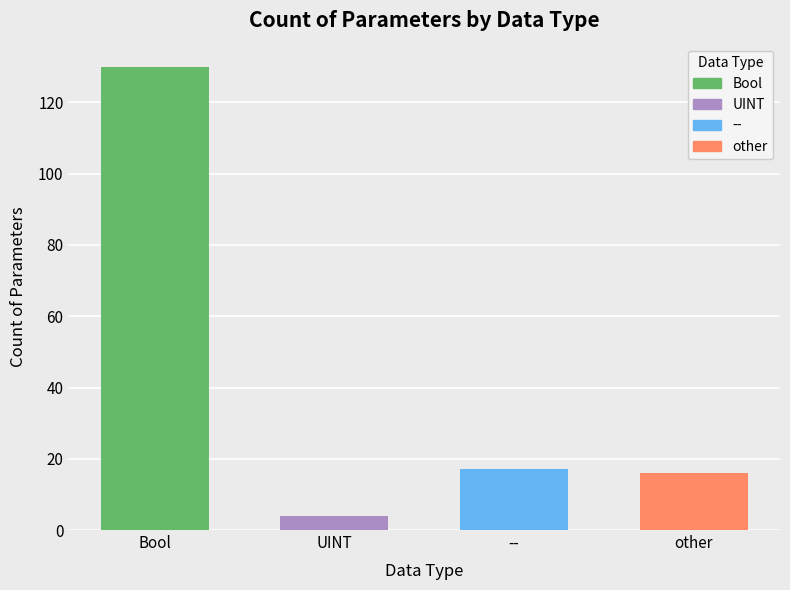

What is the label of the 2nd bar from the right?

--